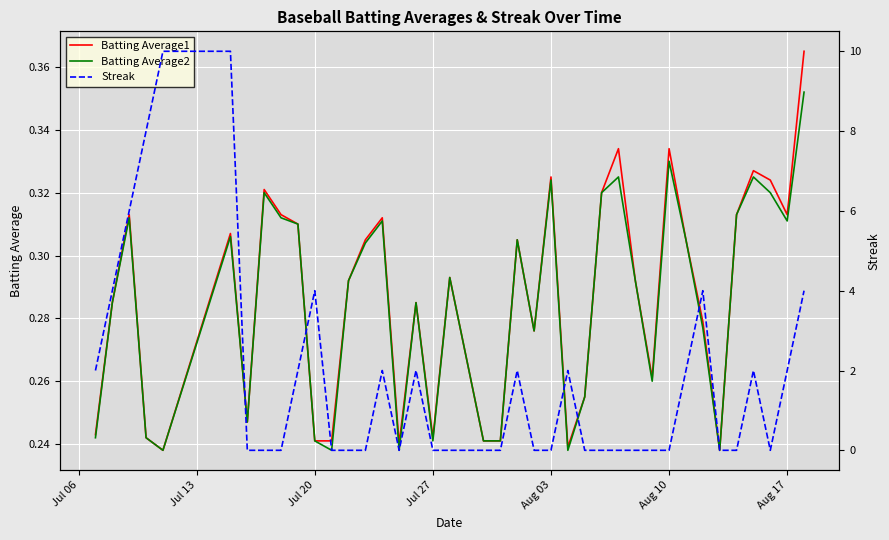

Is it true that Batting Average2 equals 0.2 at Aug 10?

False